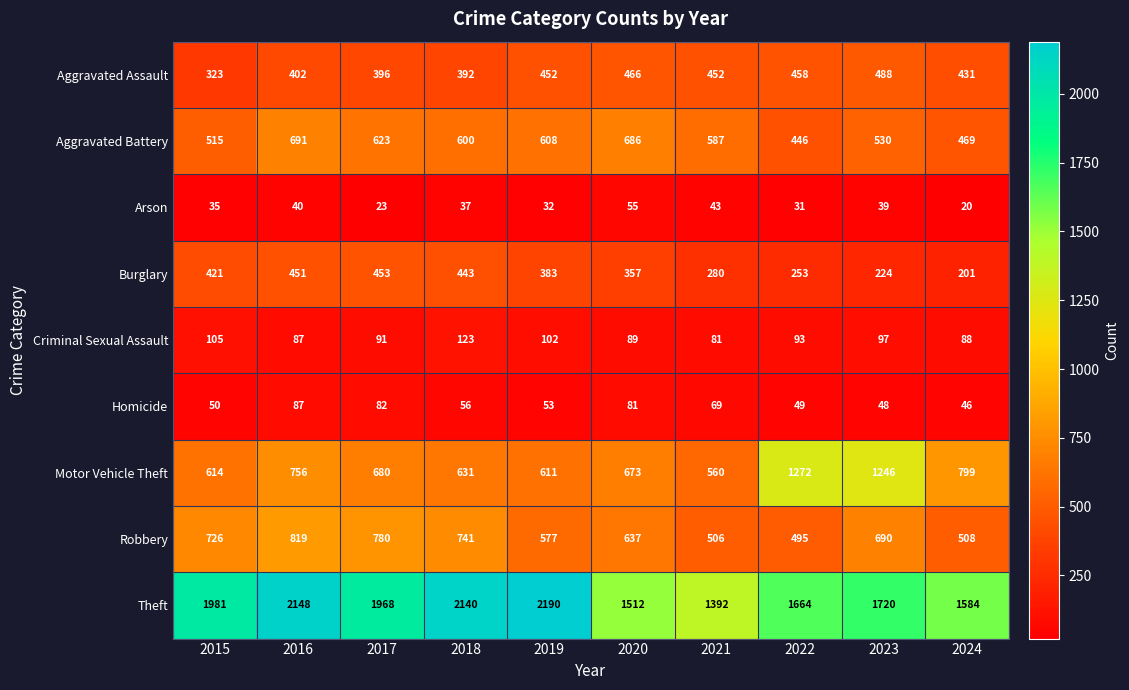

At which category is the sum across all series the highest?

2016